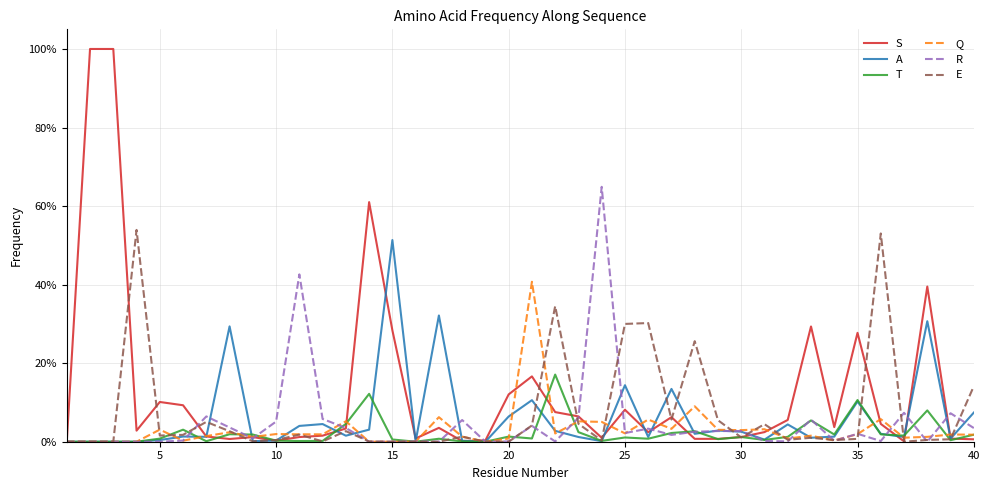

Does the chart display data point markers on the line(s)?

No